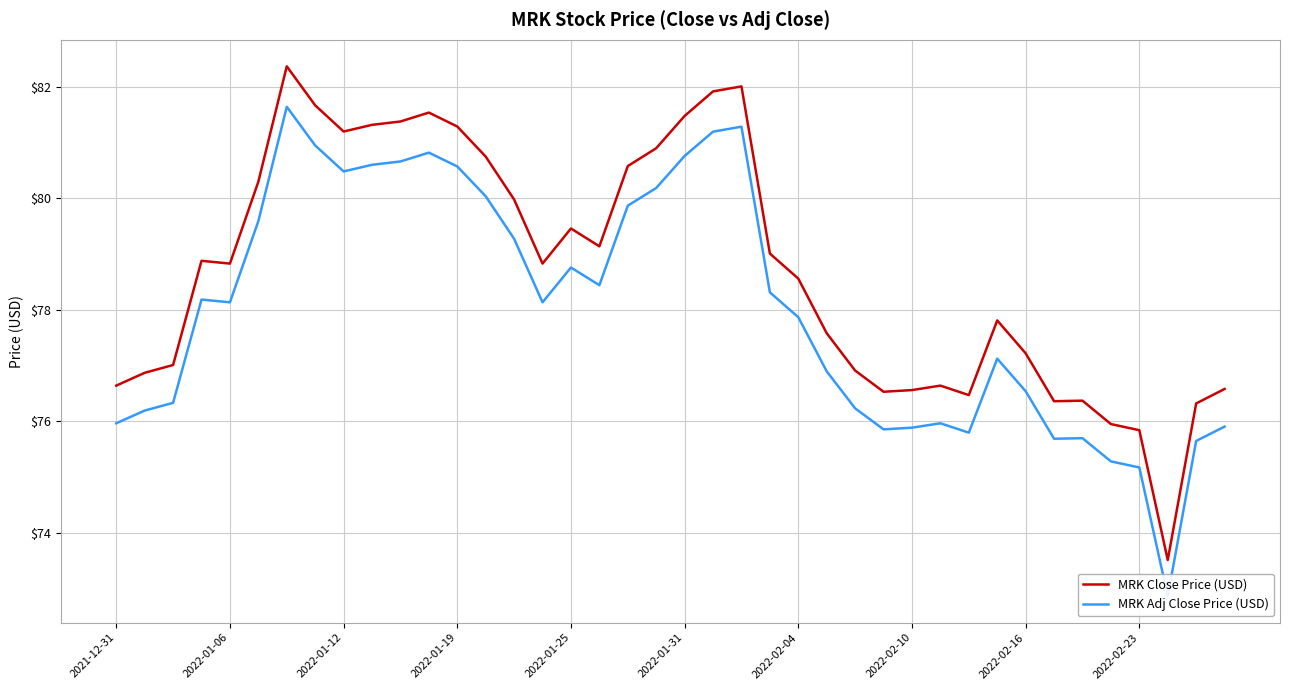

What is the highest value of the MRK Close Price (USD) series?

82.4